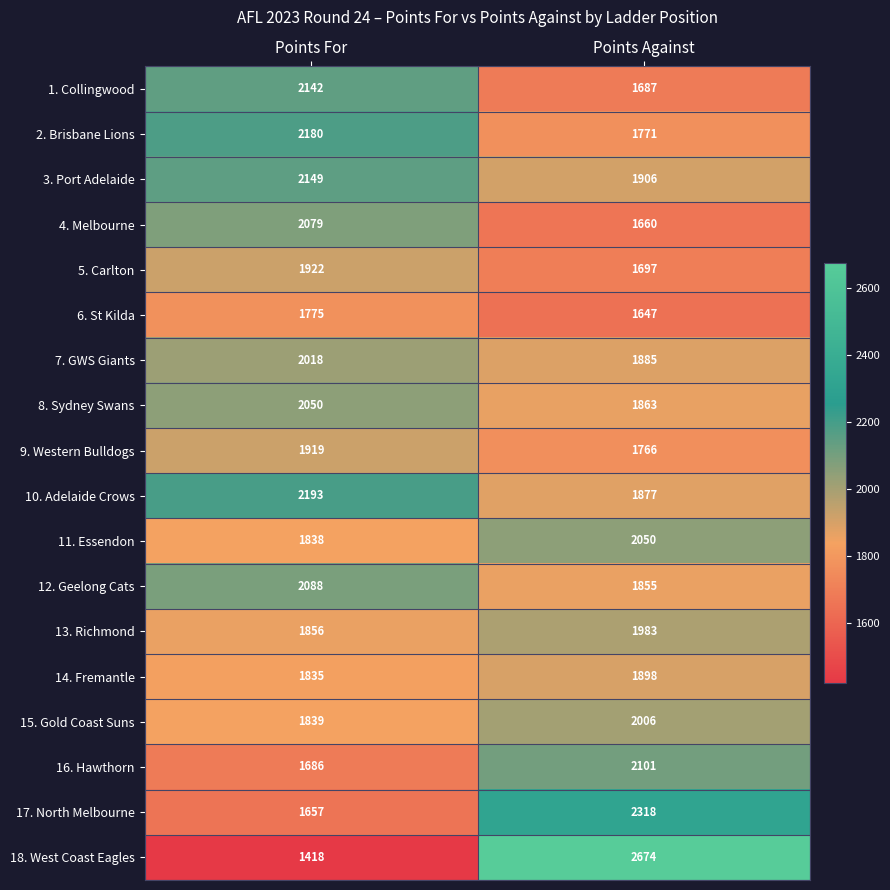

What is the total value across all series at Points For?

34644